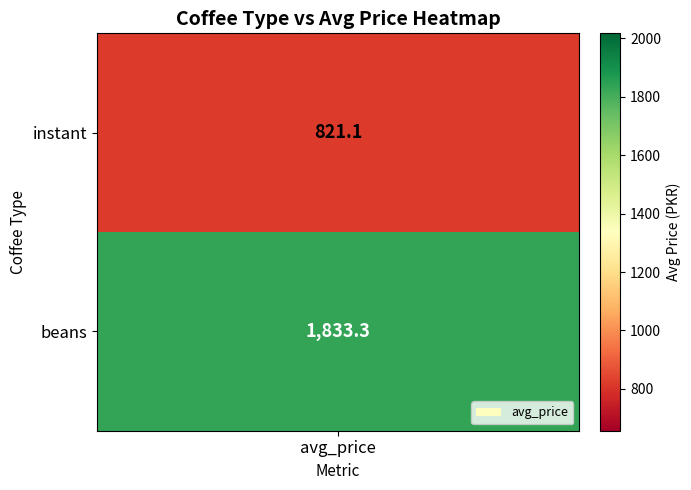

The chart shows a value of 1833.3 at beans. True or false?

True